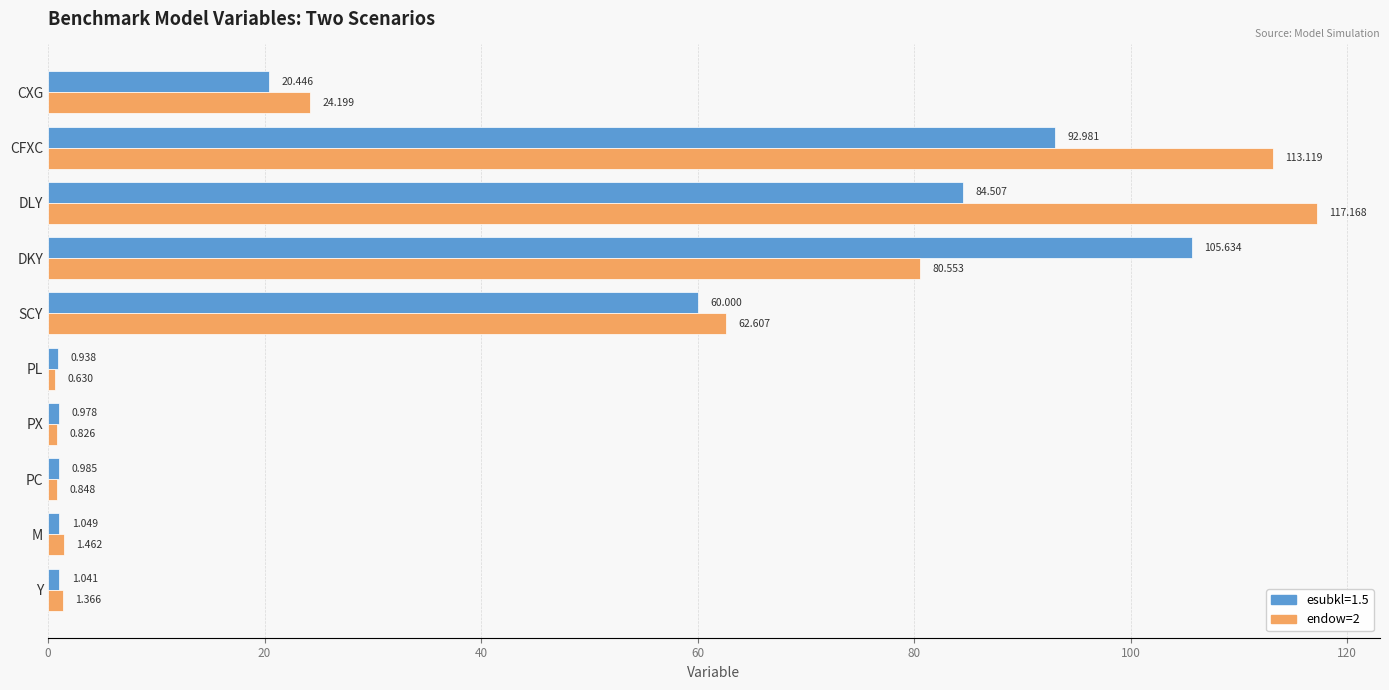

How many series are shown in this chart?

2